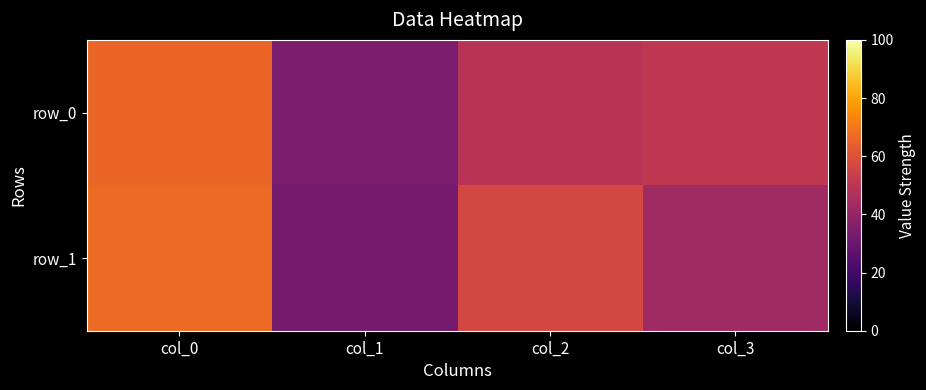

What is the difference between the second highest and minimum values in the row_1 series?

24